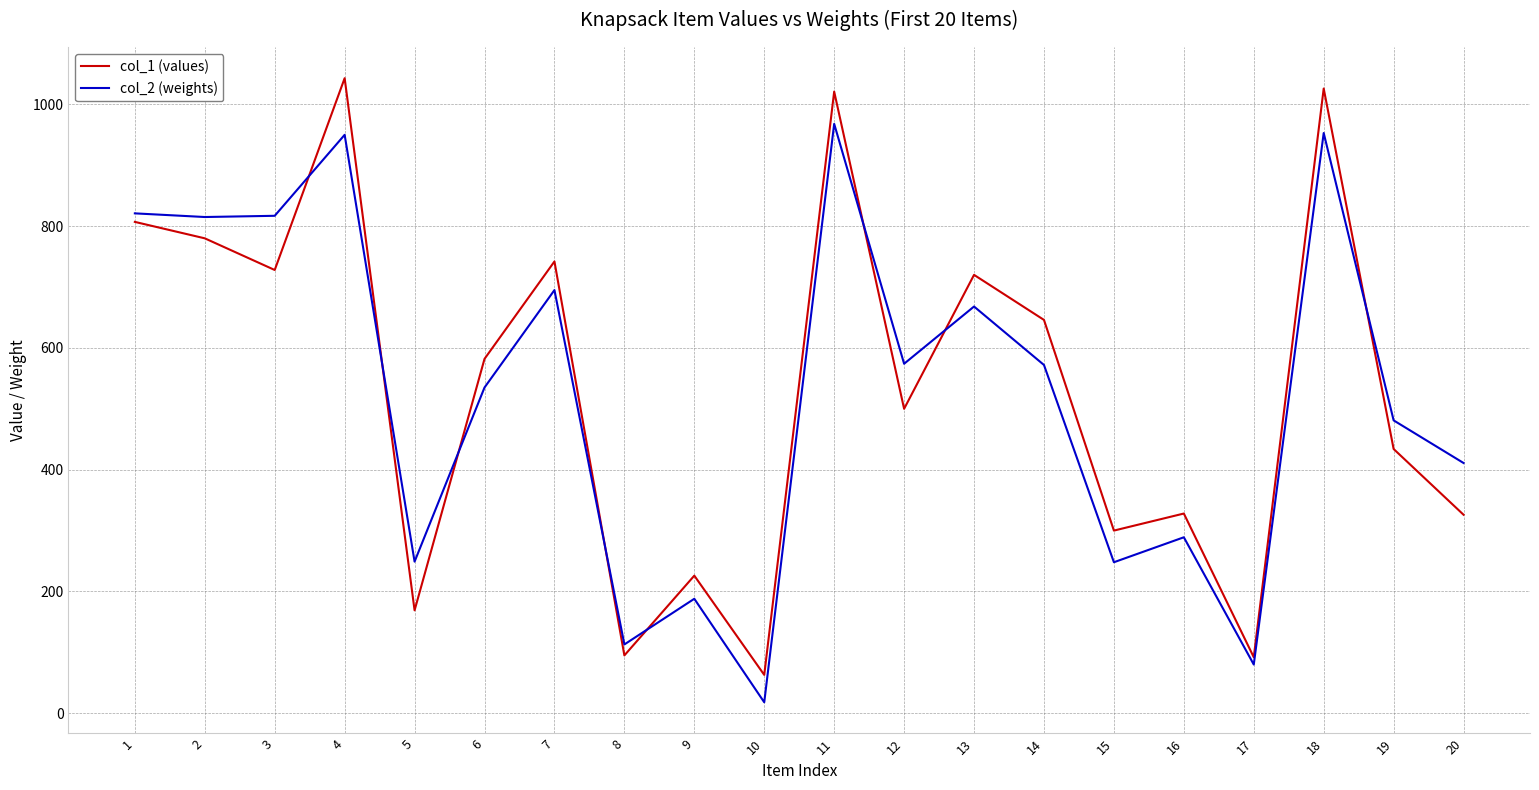

Is it true that col_2 (weights) equals 18 at 10?

True